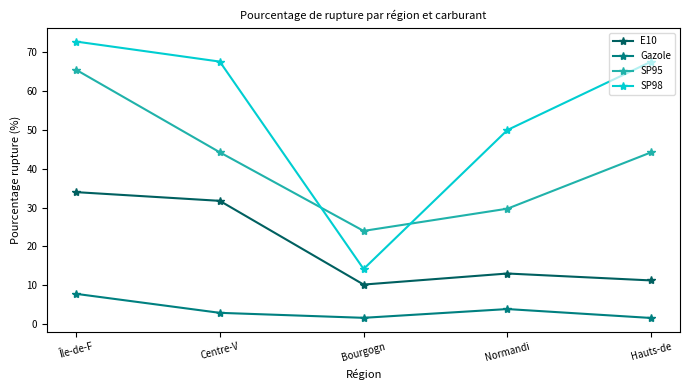

How many lines are shown in the chart?

4